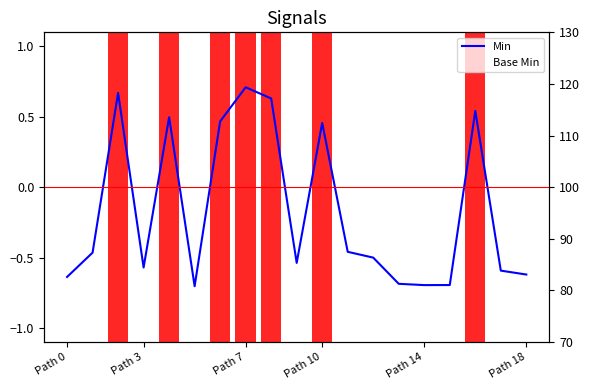

How many values in the Base Min series are below 95?

9